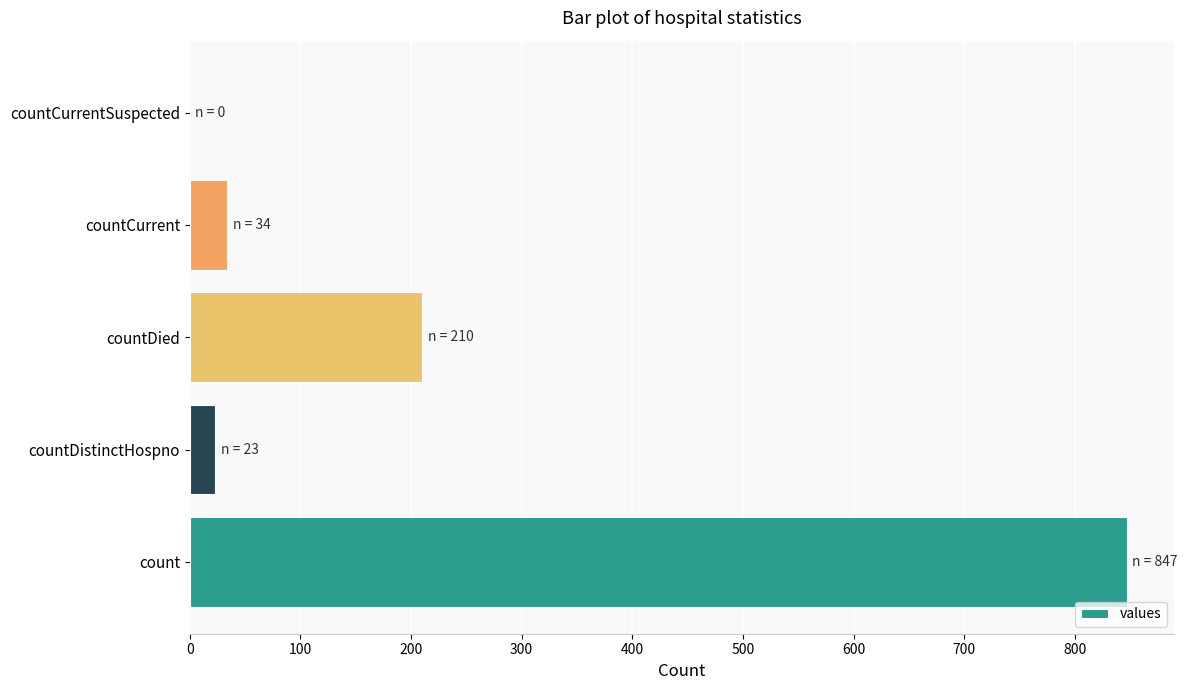

What is the sum of the values at countCurrent and countDistinctHospno?

57